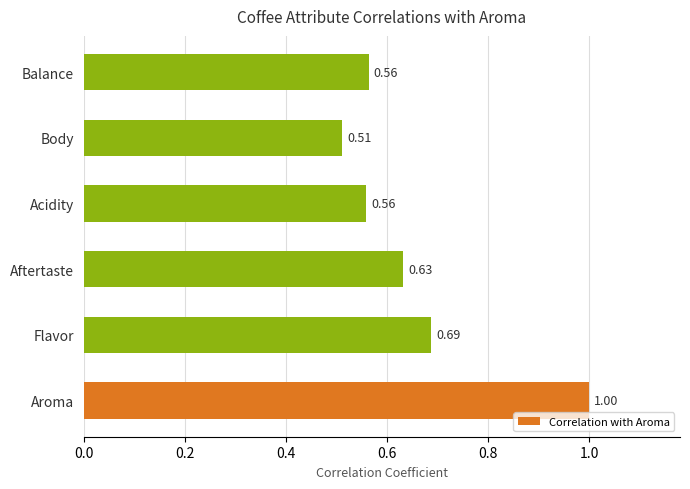

Which has a higher value, Body or Acidity?

Acidity